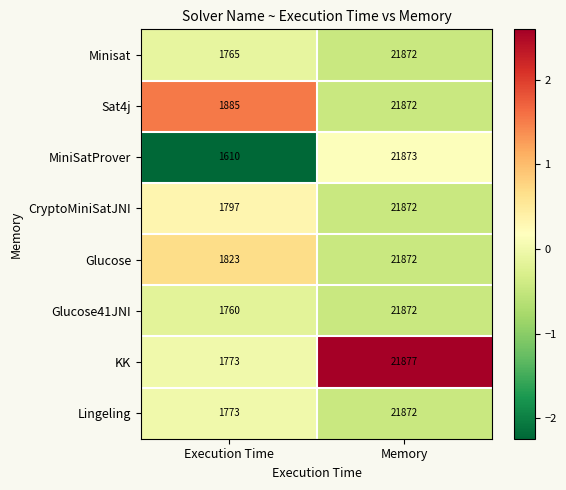

Is it true that Sat4j equals 21872 at Memory?

True